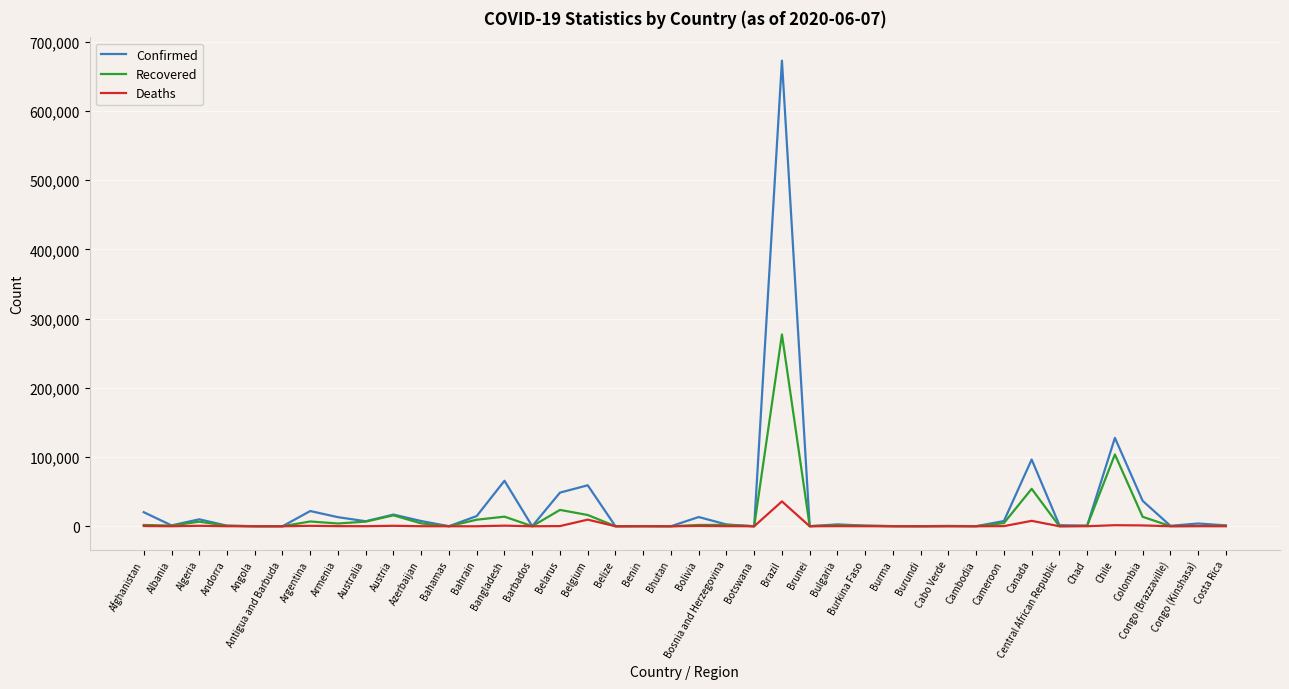

What is the average value of the Recovered series?

14345